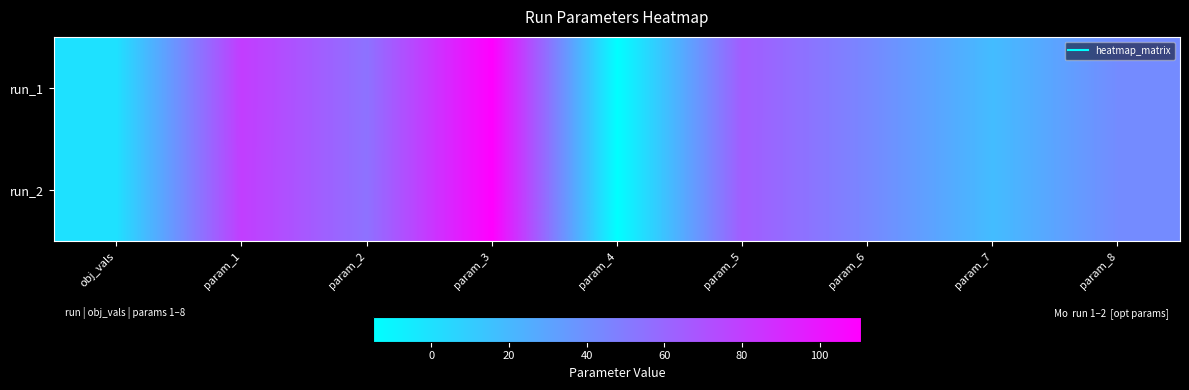

Rank the series by their average value, from highest to lowest.

run_1, run_2